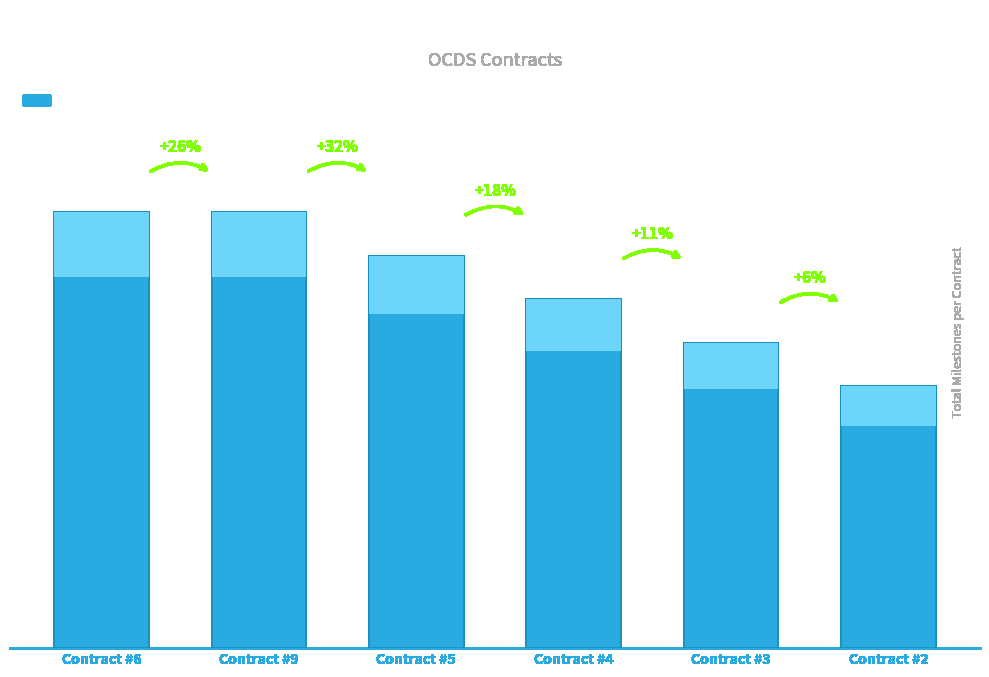

Where is the data nearest to the value 8?

Contract #4